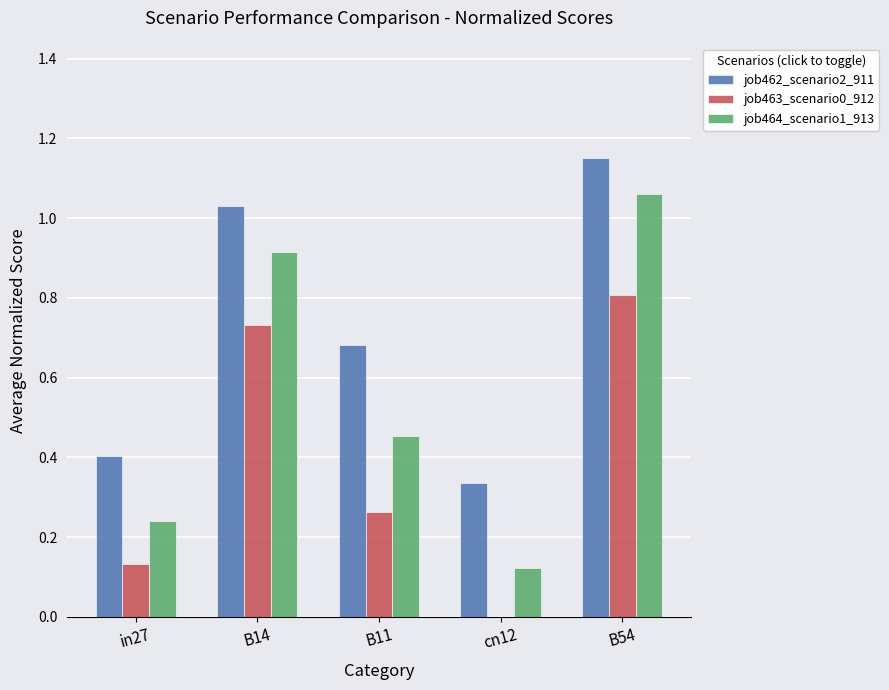

Are the bars horizontal?

No